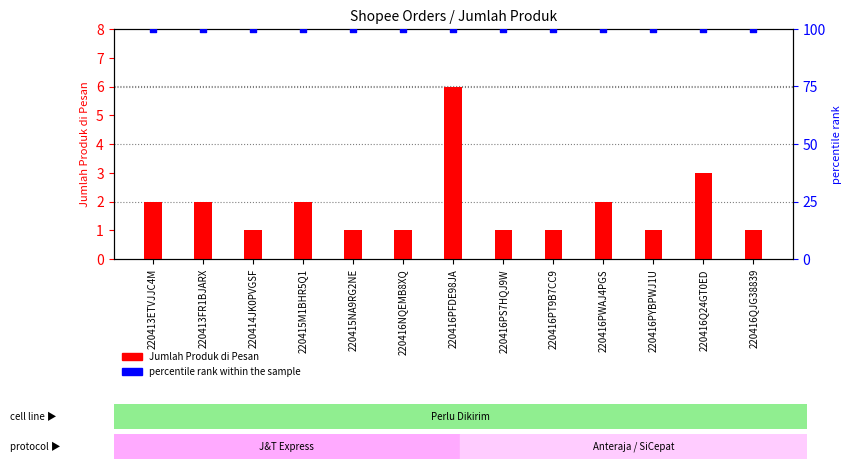

What are all the series names shown in the legend?

Jumlah Produk di Pesan, percentile rank within the sample